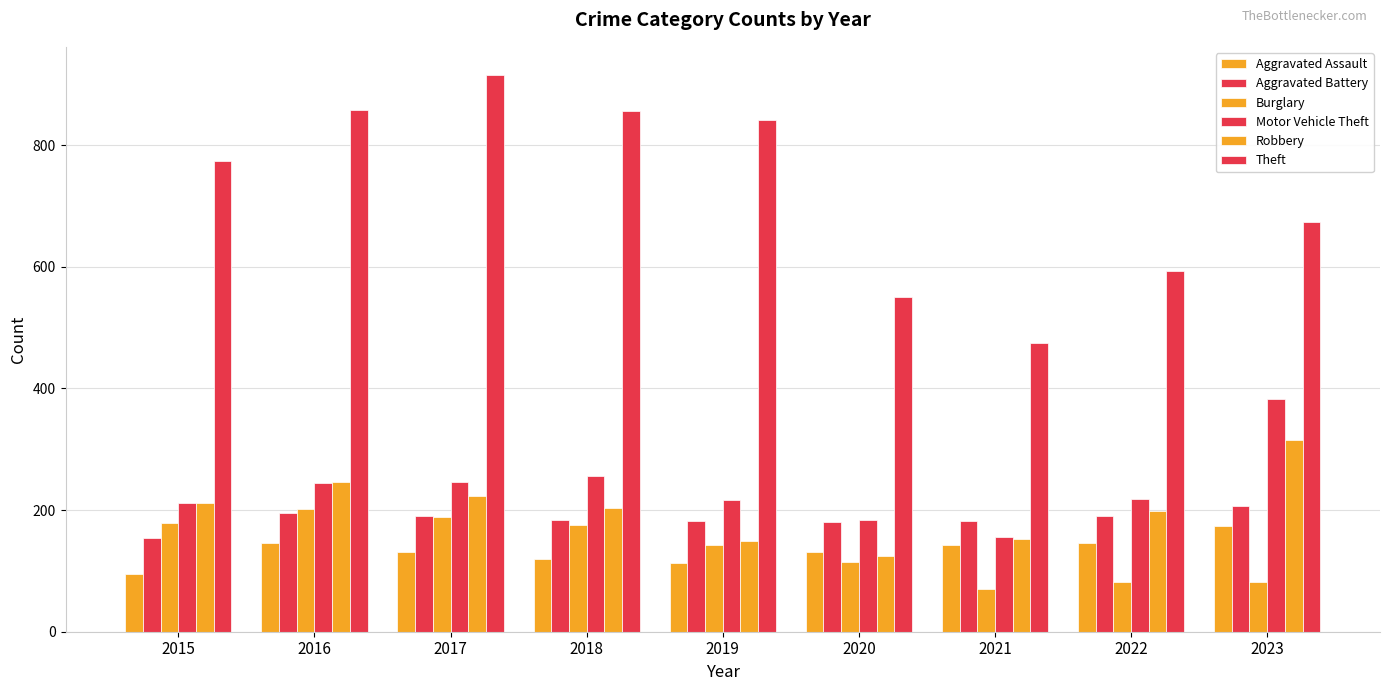

Which series has the largest total across all categories?

Theft